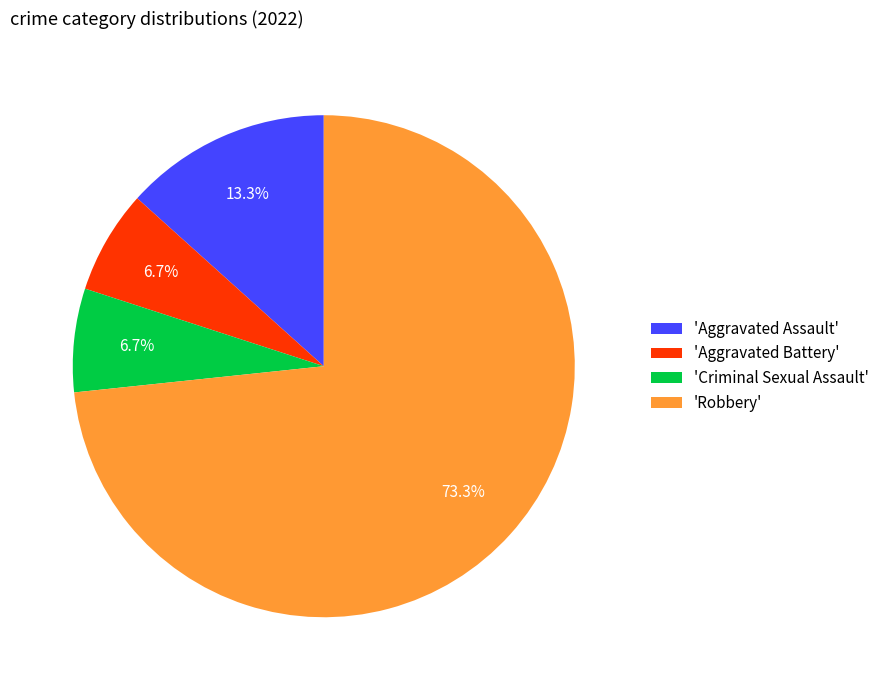

Which category accounts for the majority?

'Robbery'